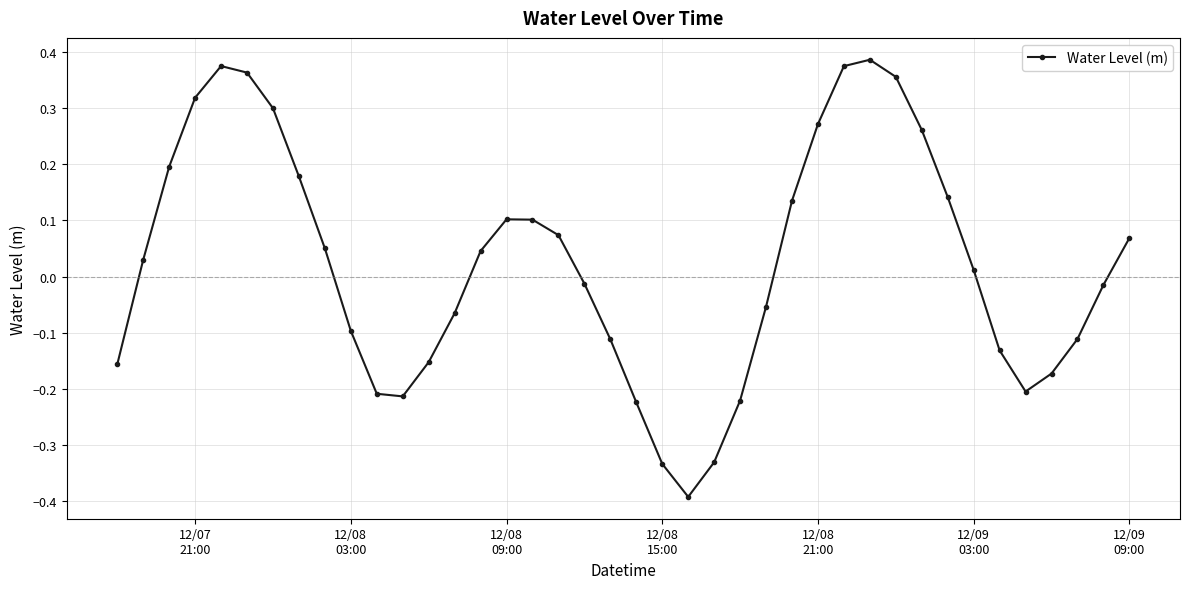

What is the difference between the maximum and minimum values?

0.8